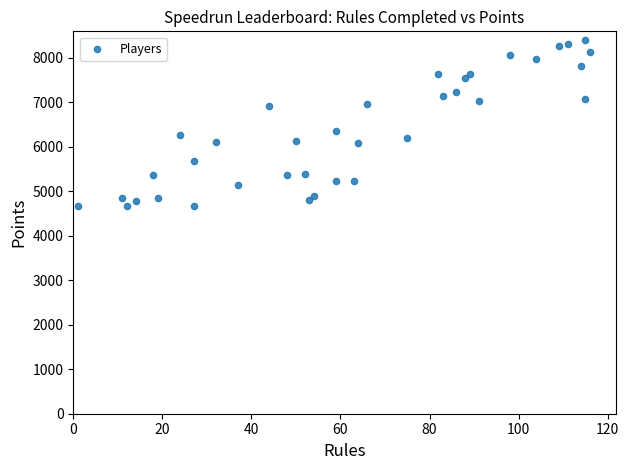

What is the range of Y values (max minus min)?

3741